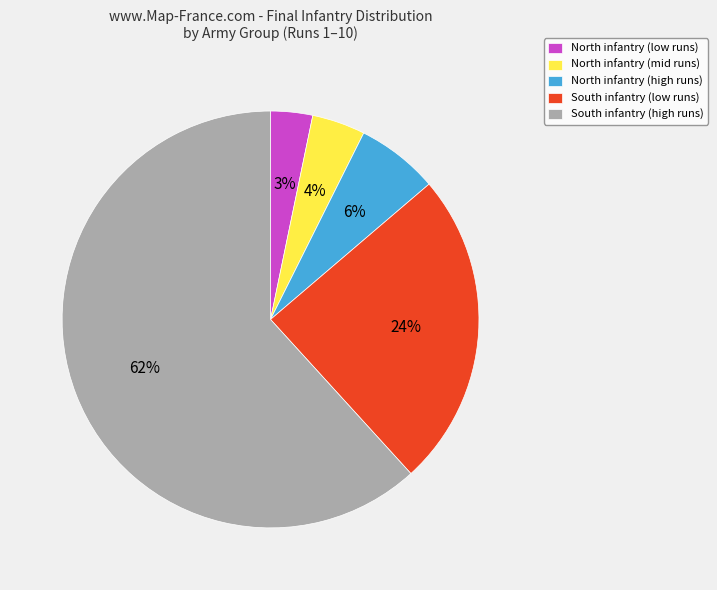

Is the sum of South infantry (low runs) and North infantry (mid runs) greater than half?

No